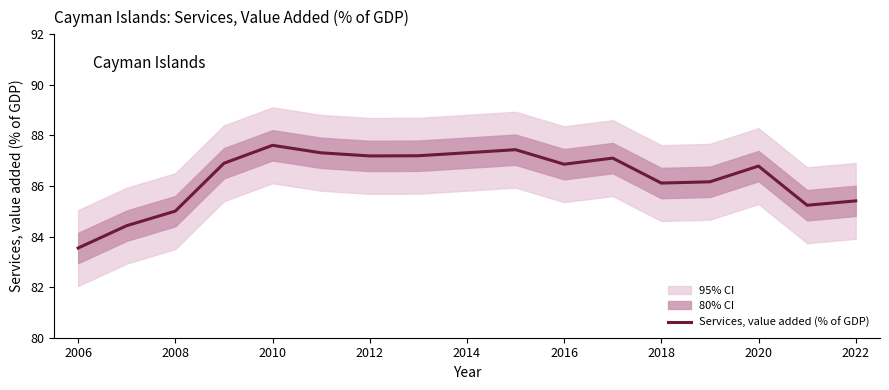

Which category has the lowest value in the Services, value added (% of GDP) series?

2006